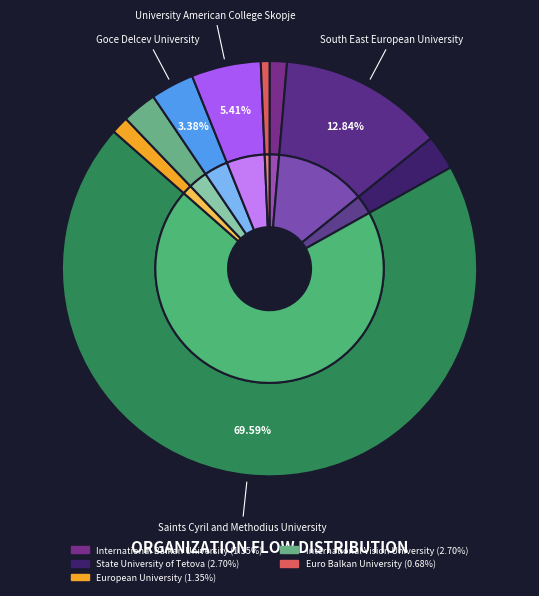

What is the change in value from Goce Delcev University to University American College Skopje?

+3